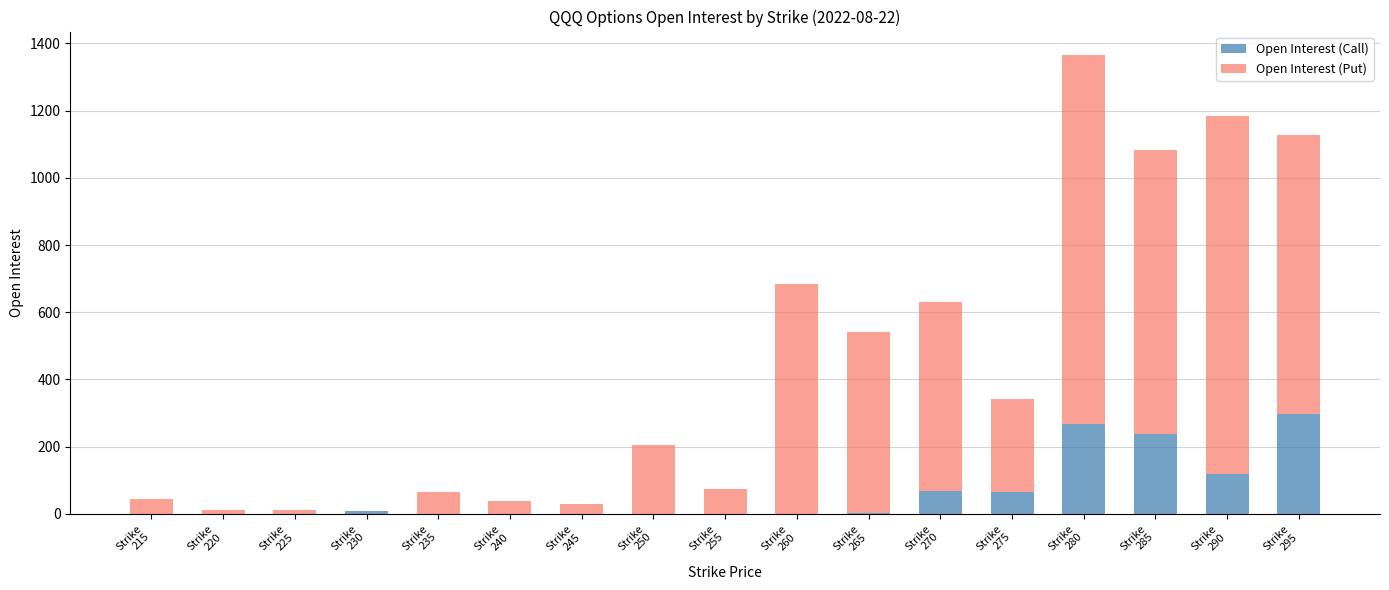

Does the chart contain stacked bars?

Yes